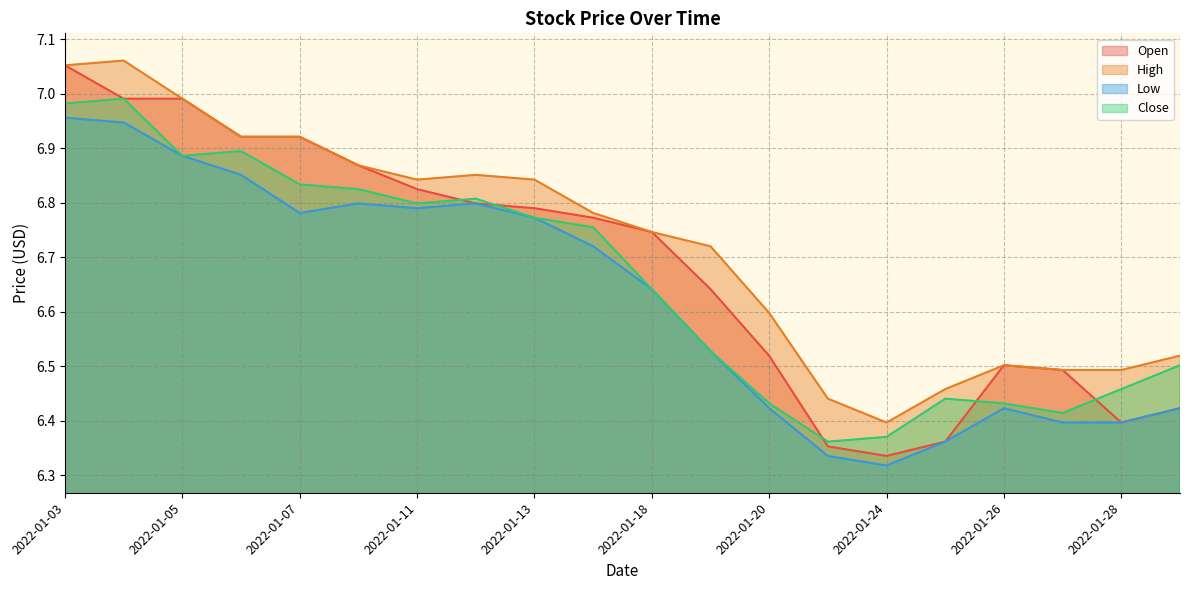

Where is the first local maximum for Open?

2022-01-05